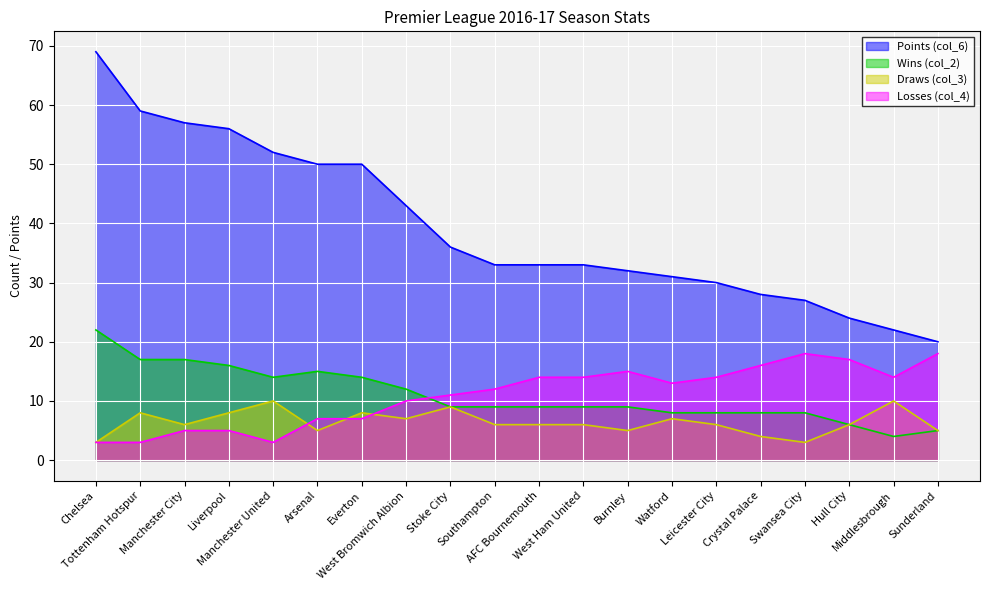

What is the label of the 20th point from the left?

Sunderland